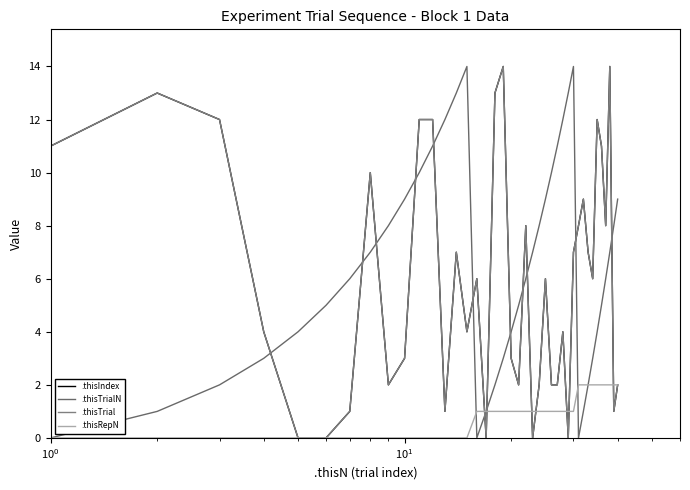

Does the chart display data point markers on the line(s)?

No